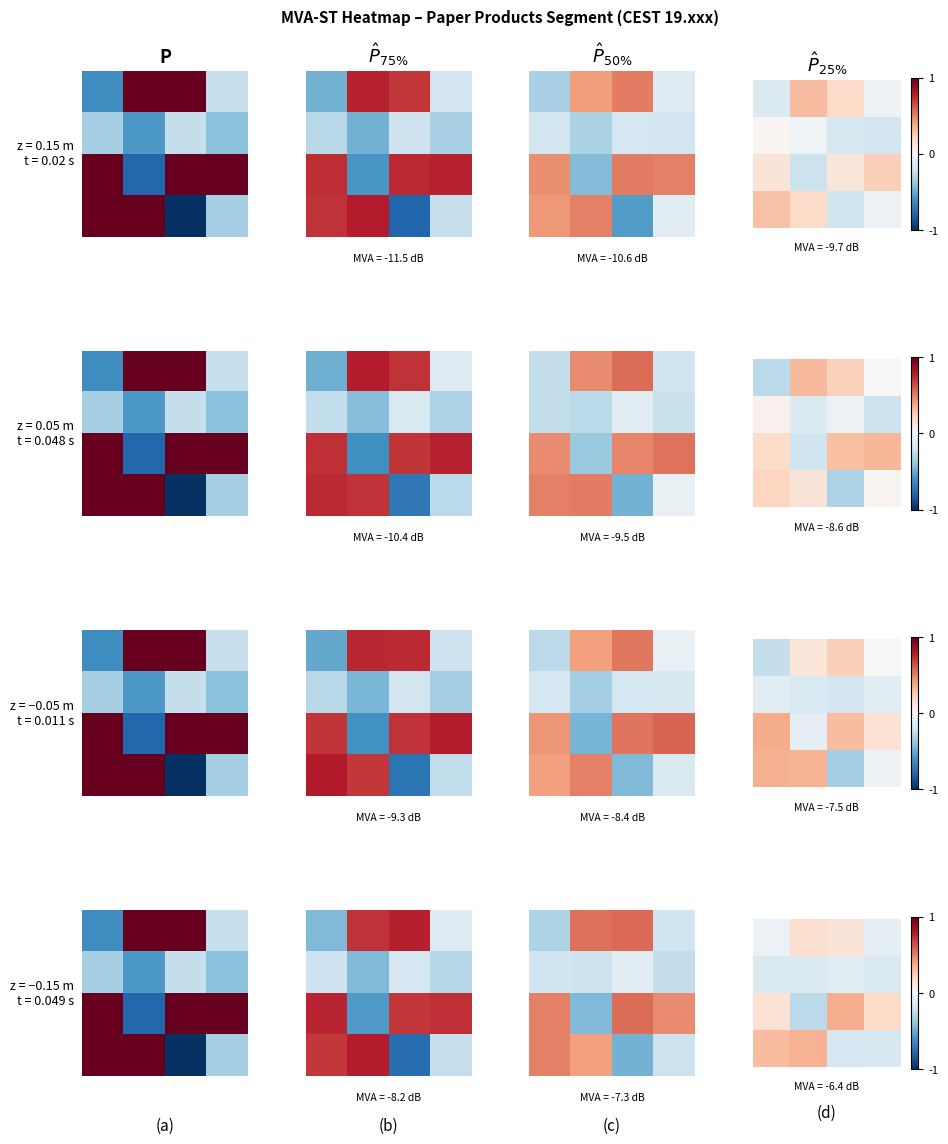

Reading right to left, list all the values displayed in this chart.

row_0: 3=-0.1	2=0.1	1=0.2	0=-0.1
row_1: 3=-0.2	2=-0.1	1=-0.1	0=-0.1
row_2: 3=0.2	2=0.4	1=-0.3	0=0.1
row_3: 3=-0.2	2=-0.2	1=0.3	0=0.3